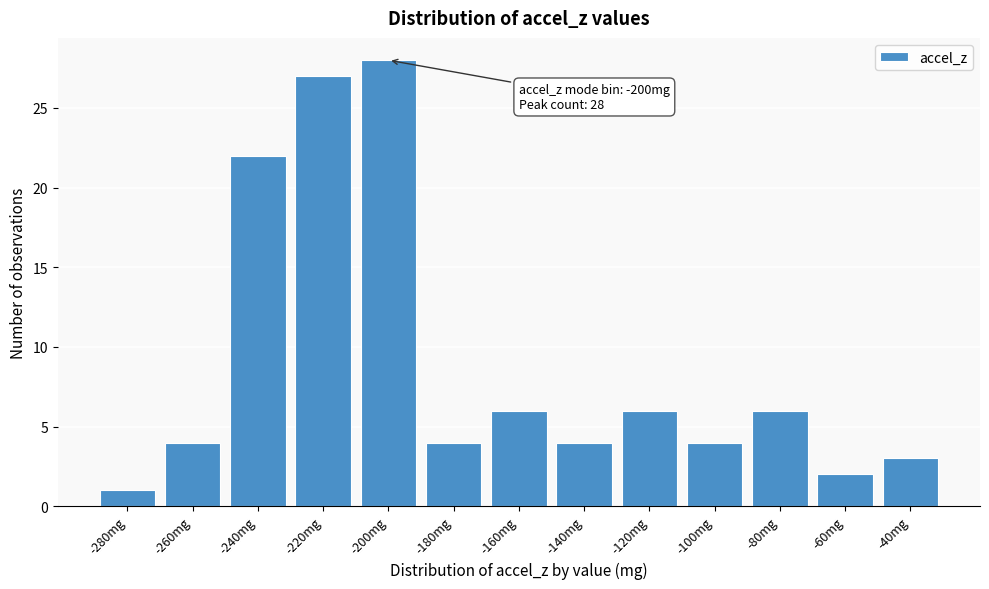

Reading left to right, extract all data points from this chart.

-280mg=1	-260mg=4	-240mg=22	-220mg=27	-200mg=28	-180mg=4	-160mg=6	-140mg=4	-120mg=6	-100mg=4	-80mg=6	-60mg=2	-40mg=3